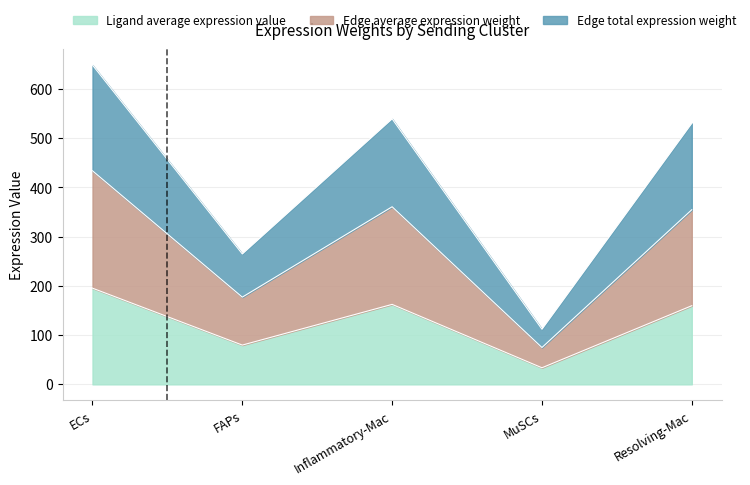

At which category does Ligand average expression value reach its first local peak?

Inflammatory-Mac